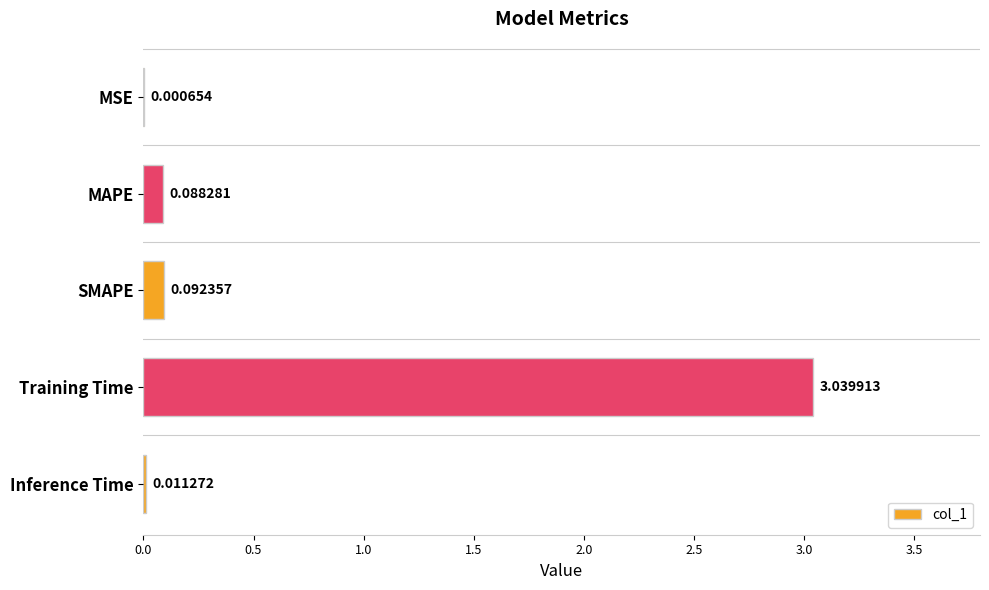

Which has a higher value, Inference Time or MAPE?

MAPE